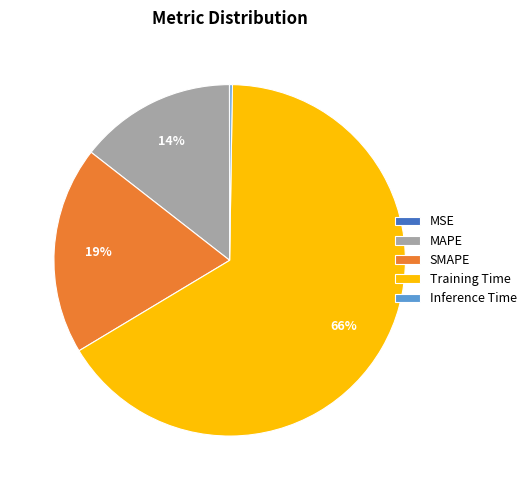

What percentage is the MAPE slice, to the nearest percent?

14%